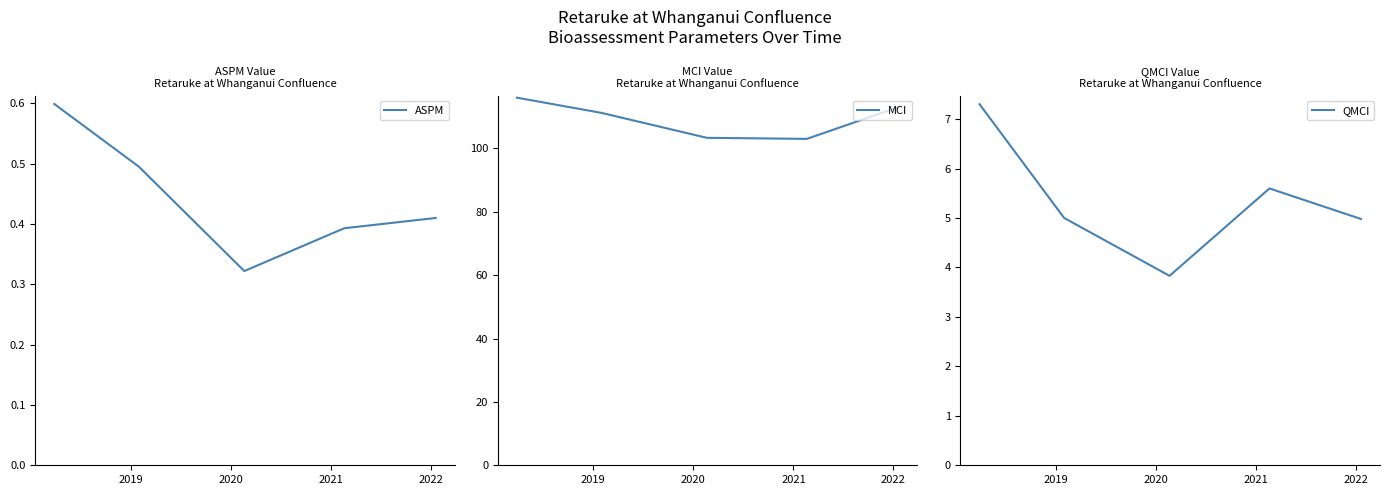

True or false: MCI and ASPM intersect in this chart.

False